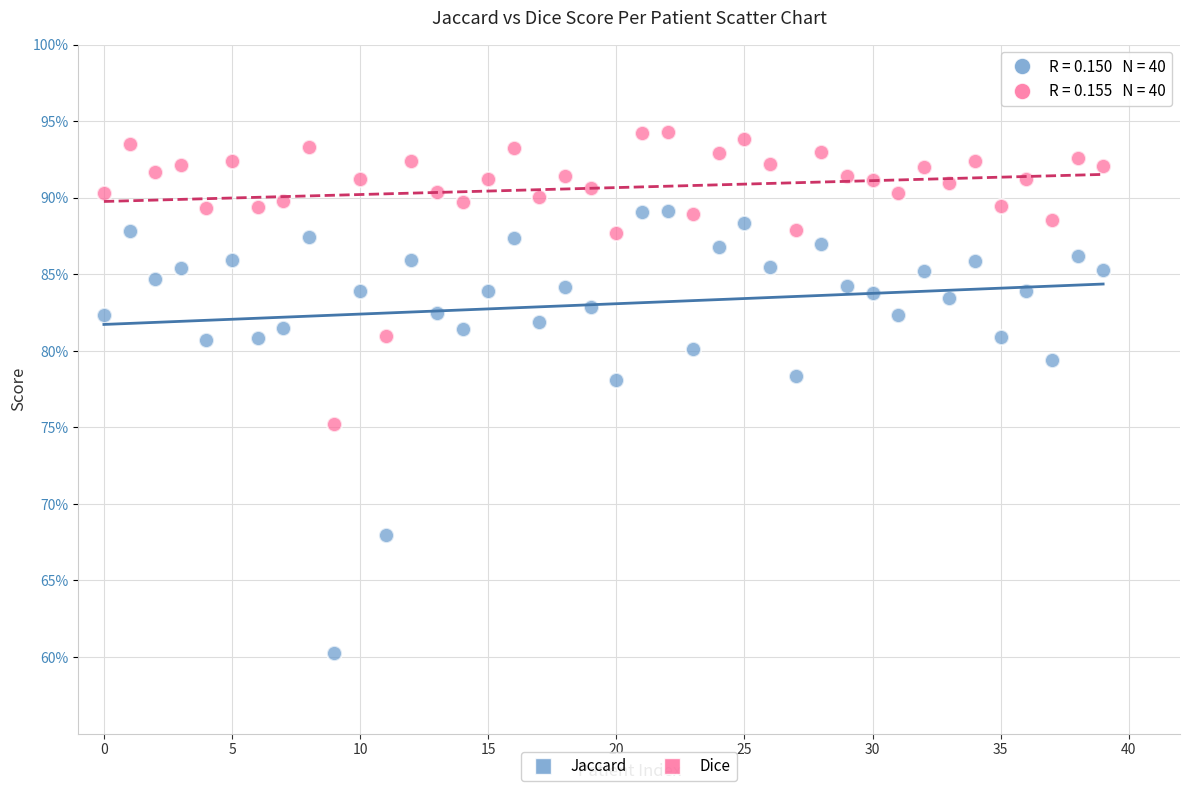

What are all the series names shown in the legend?

Jaccard, Dice